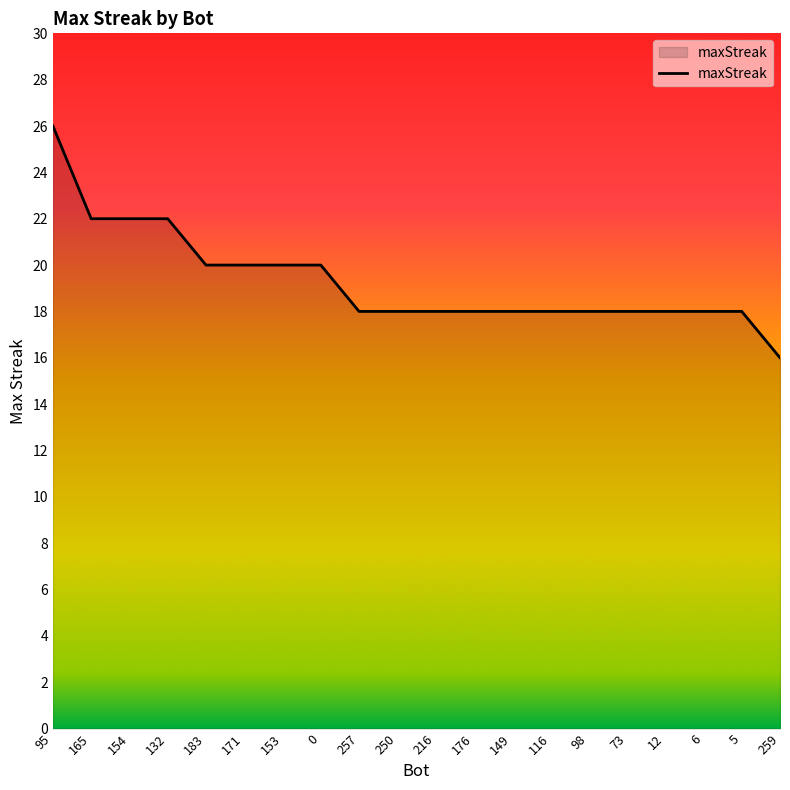

Is it true that the value at 5 is 18?

True